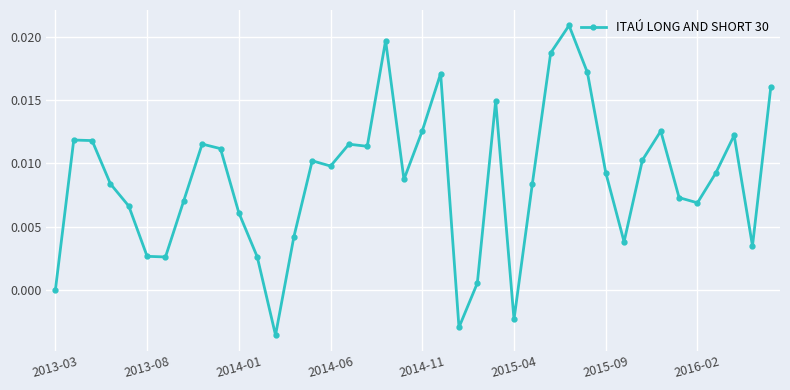

What is the sum of all values?

0.4